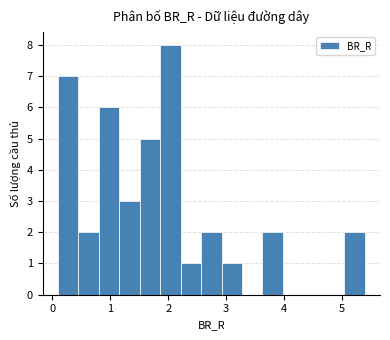

Read against the x-axis, roughly where is the centre of the tallest bar?

2.0